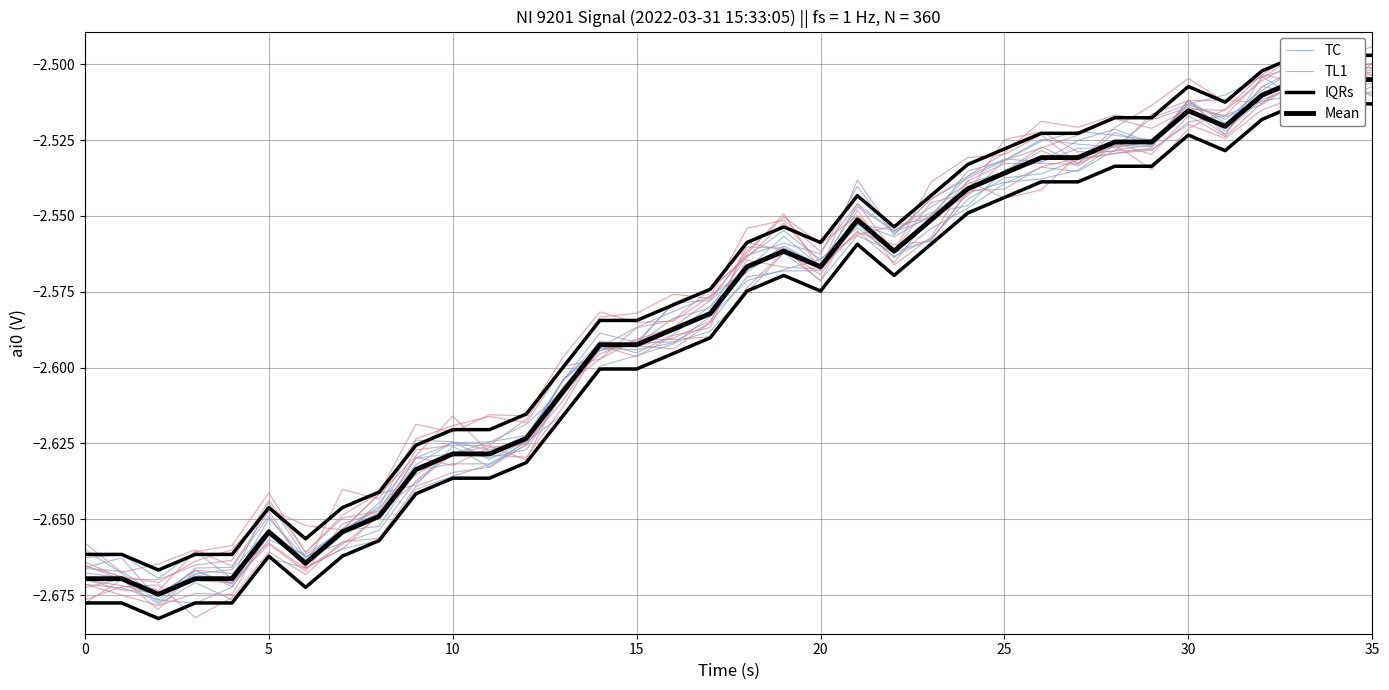

Does the chart display data point markers on the line(s)?

No